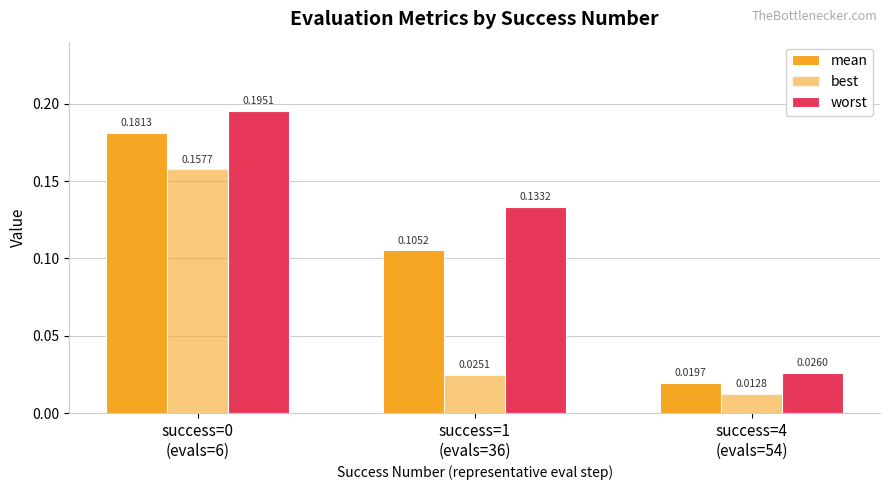

Reading right to left, extract all data points from this chart.

mean: 0.0	0.1	0.2
best: 0.0	0.0	0.2
worst: 0.0	0.1	0.2